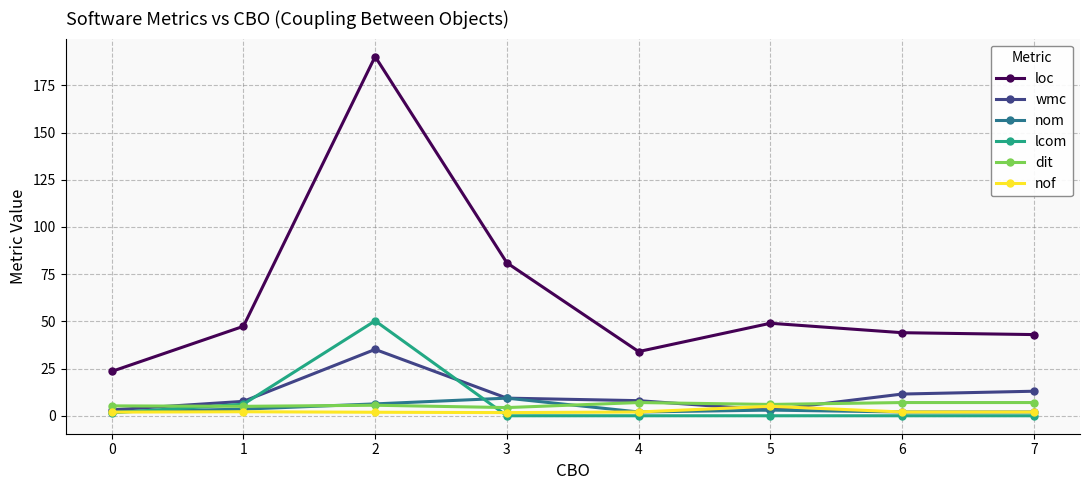

Which series changed the most between 1 and 2?

loc